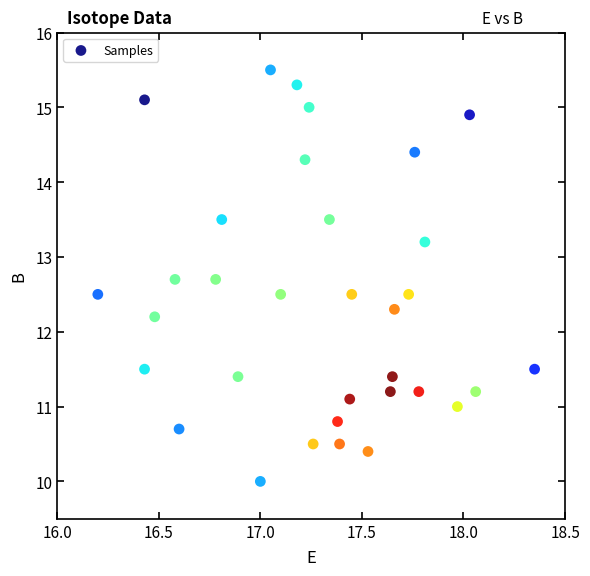

What is the range of X values (max minus min)?

2.2